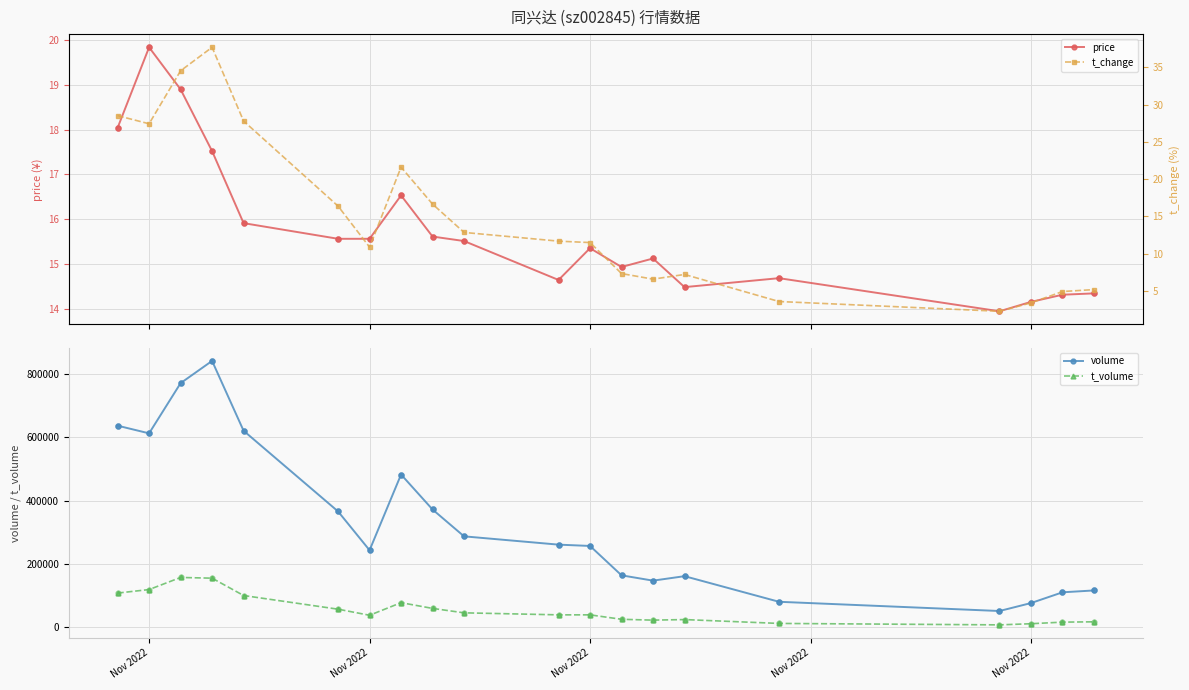

What is the total value across all series at Nov 2022?

730919.3